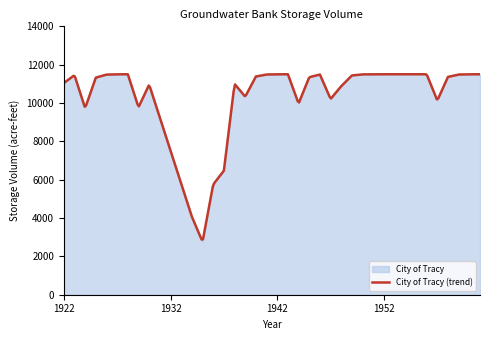

Rank the categories by value from lowest to highest.

1935, 1934, 1936, 1933, 1937, 1932, 1931, 1924, 1929, 1944, 1957, 1947, 1939, 1948, 1930, 1938, 1922, 1925, 1945, 1958, 1940, 1949, 1923, 1926, 1946, 1959, 1941, 1950, 1927, 1960, 1942, 1951, 1928, 1961, 1943, 1952, 1953, 1954, 1955, 1956